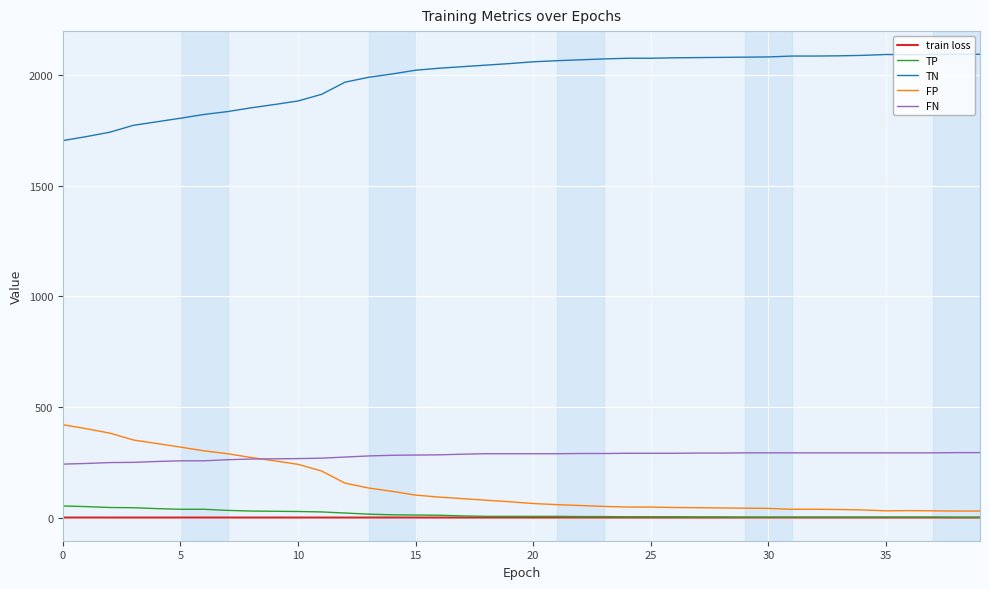

What is the highest value of the FP series?

420.0